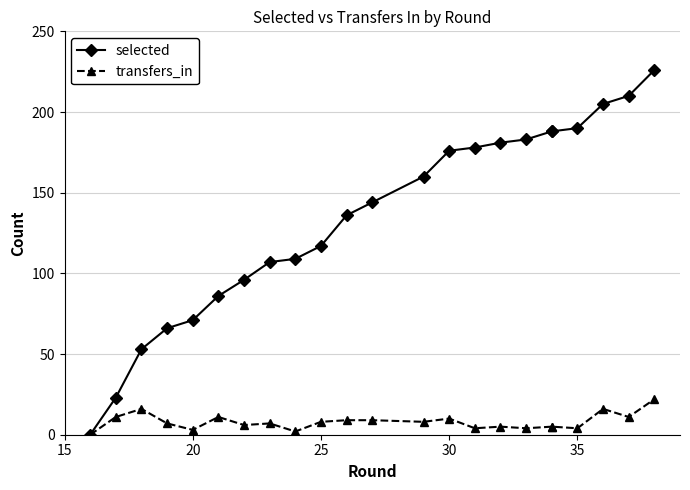

What are all the series names shown in the legend?

selected, transfers_in